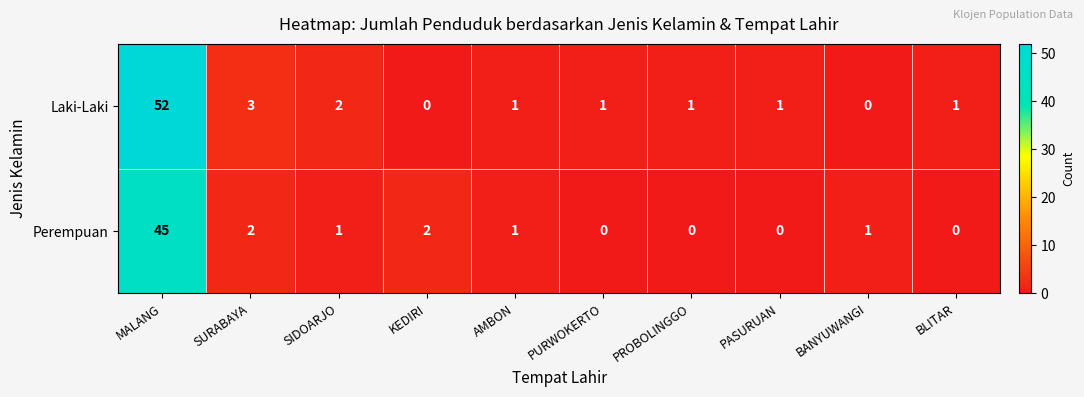

At how many categories does at least one series exceed 27?

1